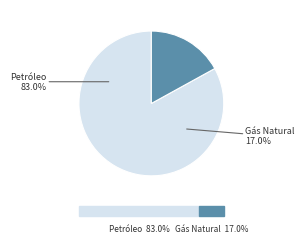

Is the sum of Gás Natural and Petróleo greater than half?

Yes